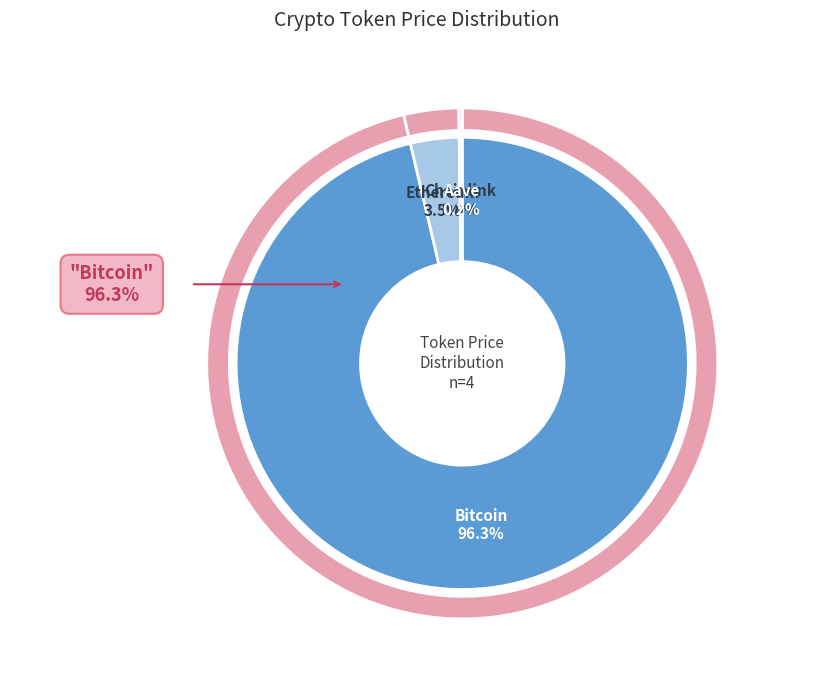

Rank the categories by value from lowest to highest.

Chainlink, Aave, Ethereum, Bitcoin